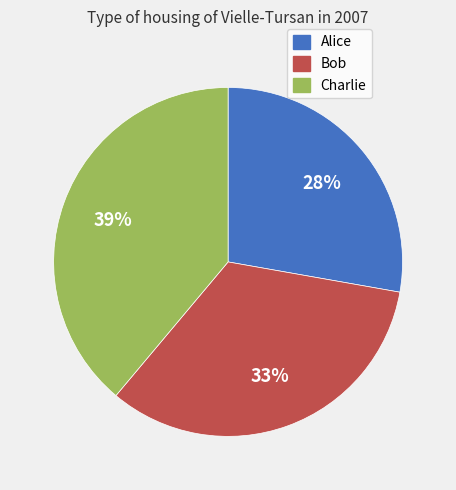

Between Bob and Charlie, which is larger?

Charlie